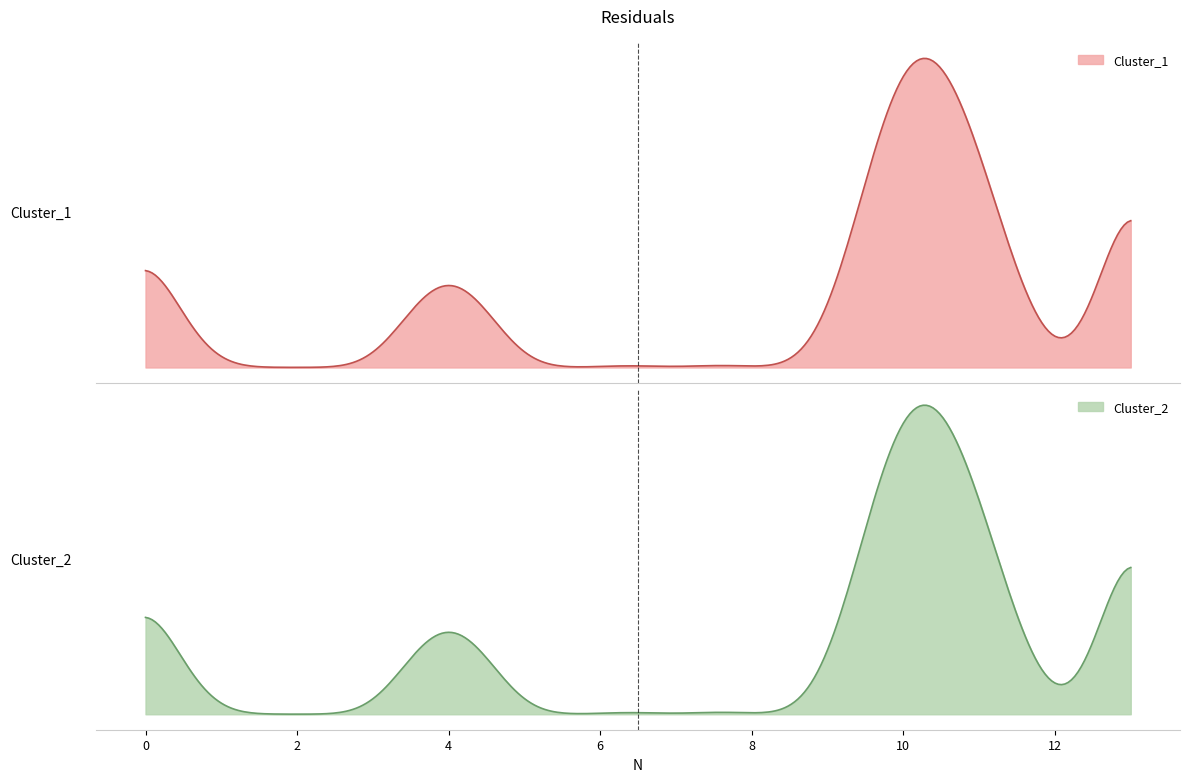

What is the sum of the Cluster_1 values at 13 and 3?

14